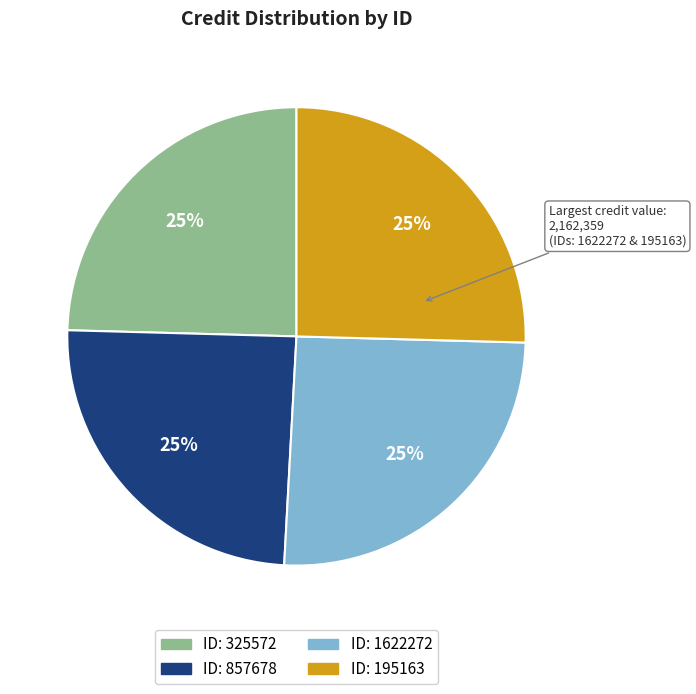

Is there a majority slice in this chart?

No